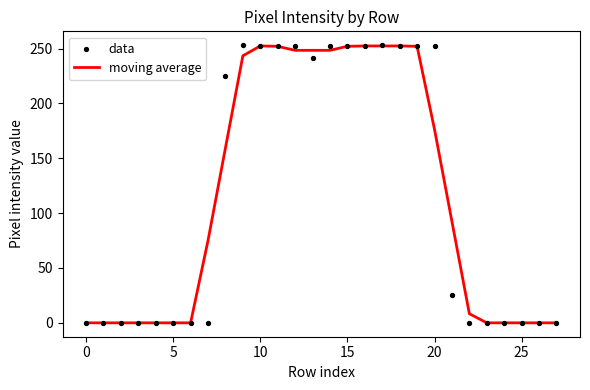

Which series has the largest total across all categories?

moving average